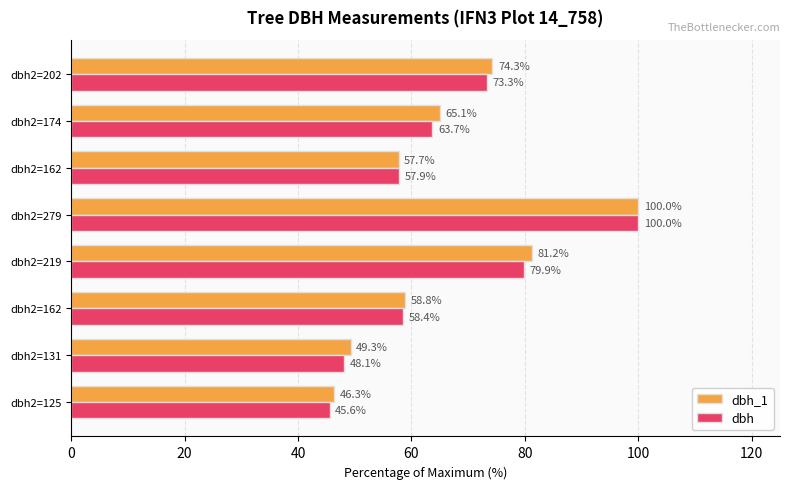

What is the greatest value displayed?

100.0